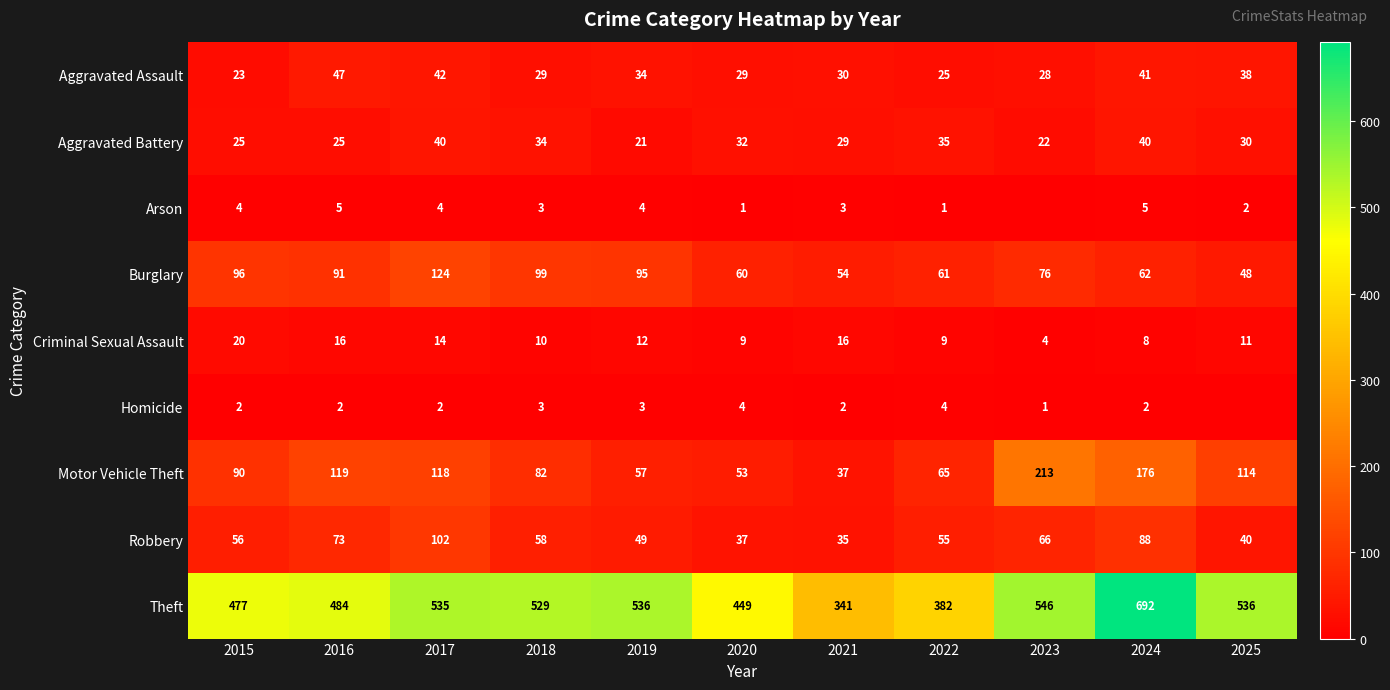

Between 2020 and 2022, which series saw the biggest shift?

Theft